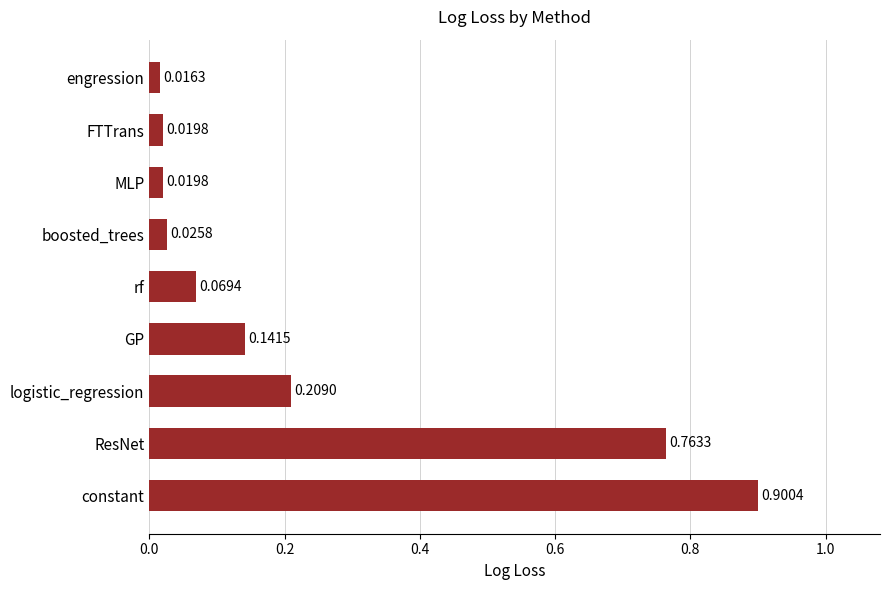

Where is the data nearest to the value 0?

engression